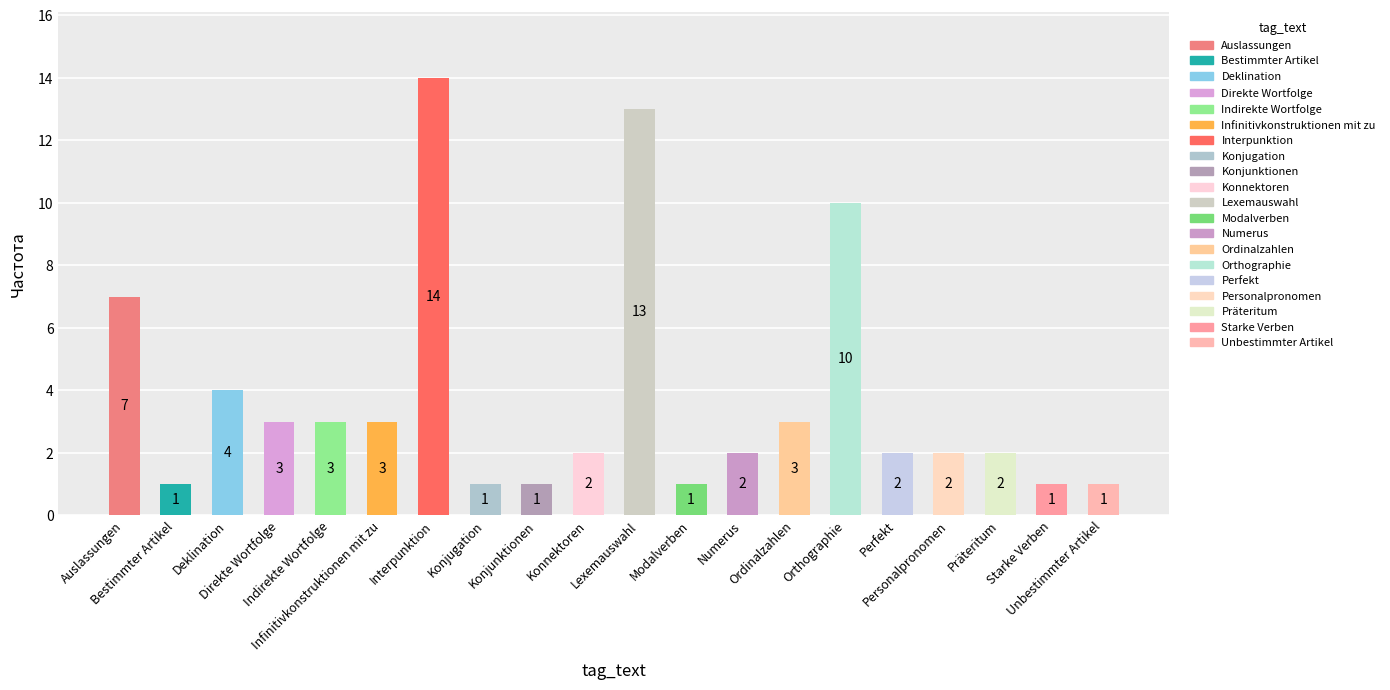

True or false: the data shows 1 at Direkte Wortfolge.

False